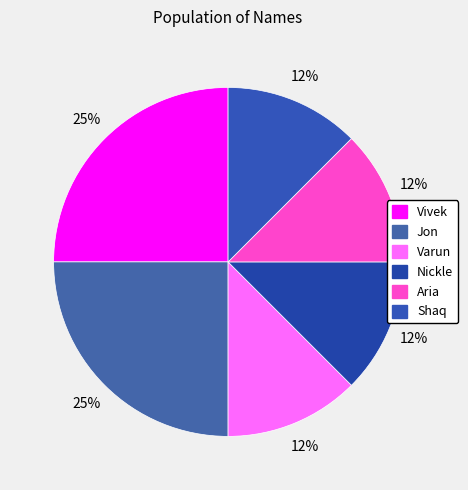

What is the ratio of the value at Nickle to the value at Aria?

1.0